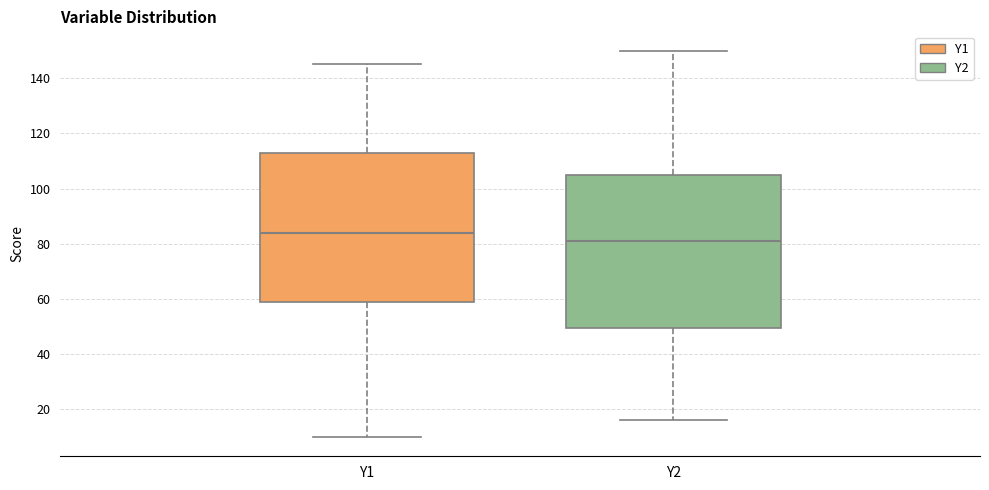

Reading left to right, transcribe this box plot: for each box, give where its median line is, the range the box spans, and where its two whiskers end, as read against the y-axis. The values are not printed on the chart, so give them approximately, as read against the axis.

Y1: median 84, box 60 to 114, whiskers 10 to 146
Y2: median 82, box 50 to 106, whiskers 16 to 150